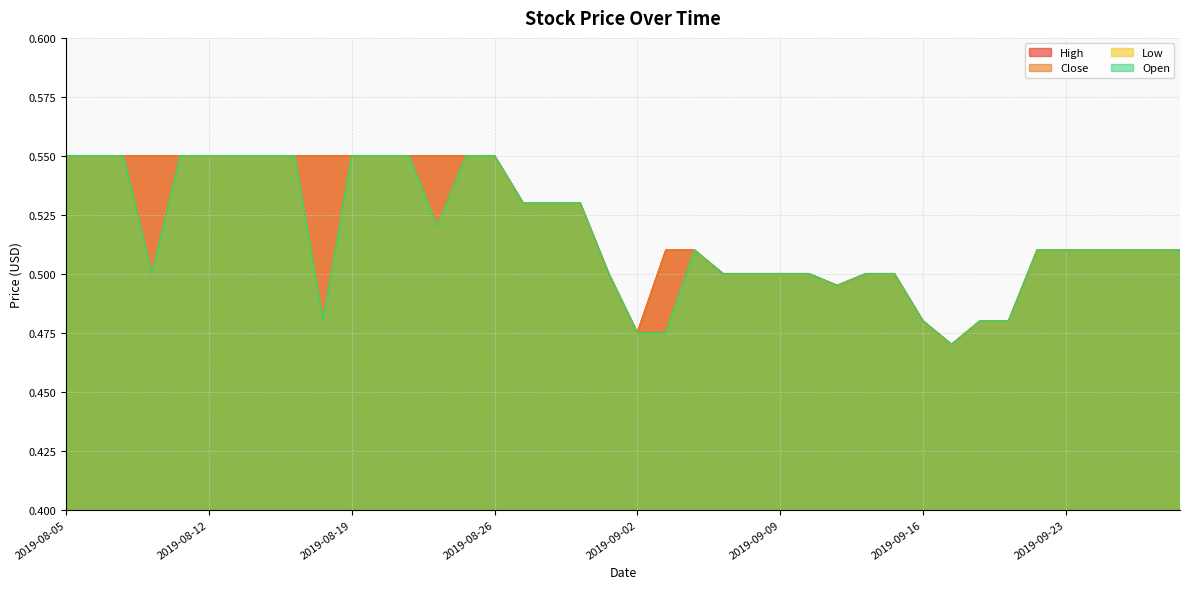

True or false: Close and Open intersect in this chart.

False